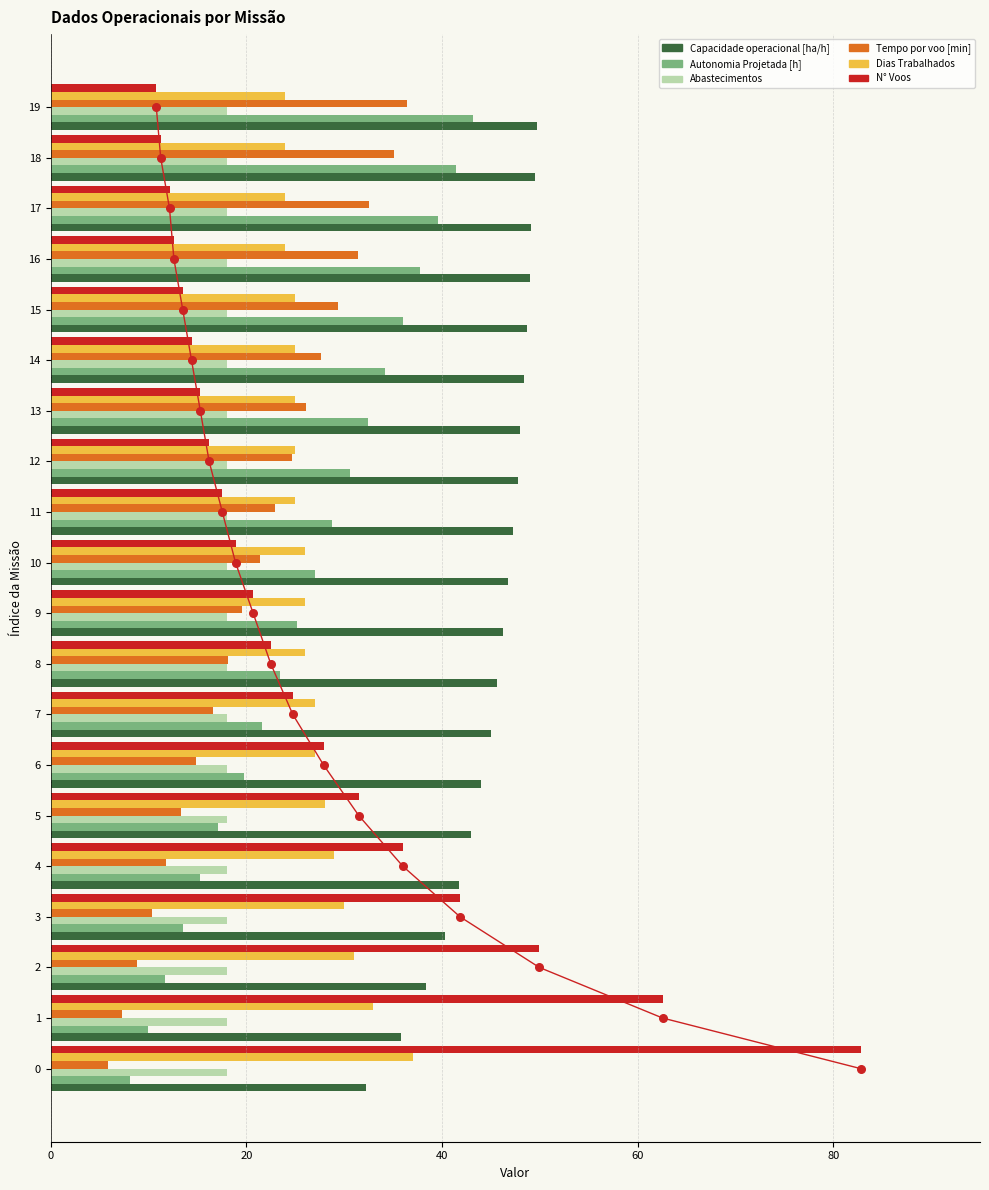

What are all the series names shown in the legend?

Capacidade operacional [ha/h], Autonomia Projetada [h], Abastecimentos, Tempo por voo [min], Dias Trabalhados, N° Voos